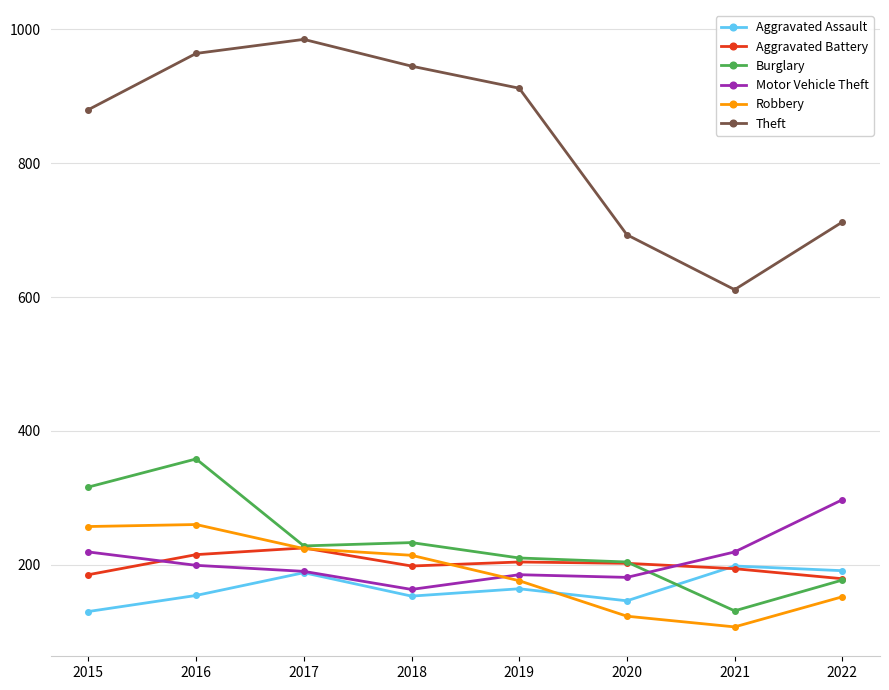

How many times do Aggravated Assault and Robbery cross each other?

1